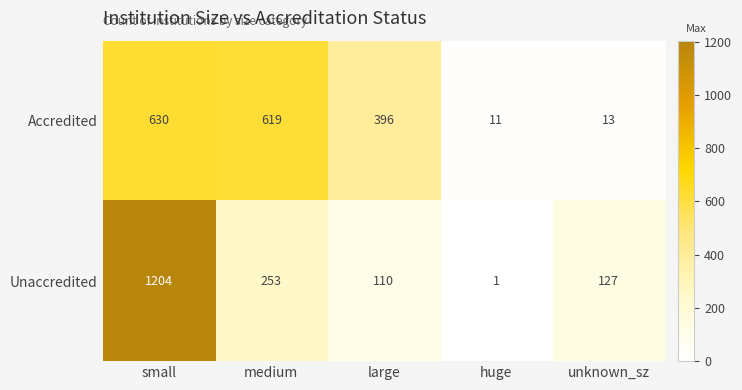

Rank the series by their average value, from lowest to highest.

Accredited, Unaccredited